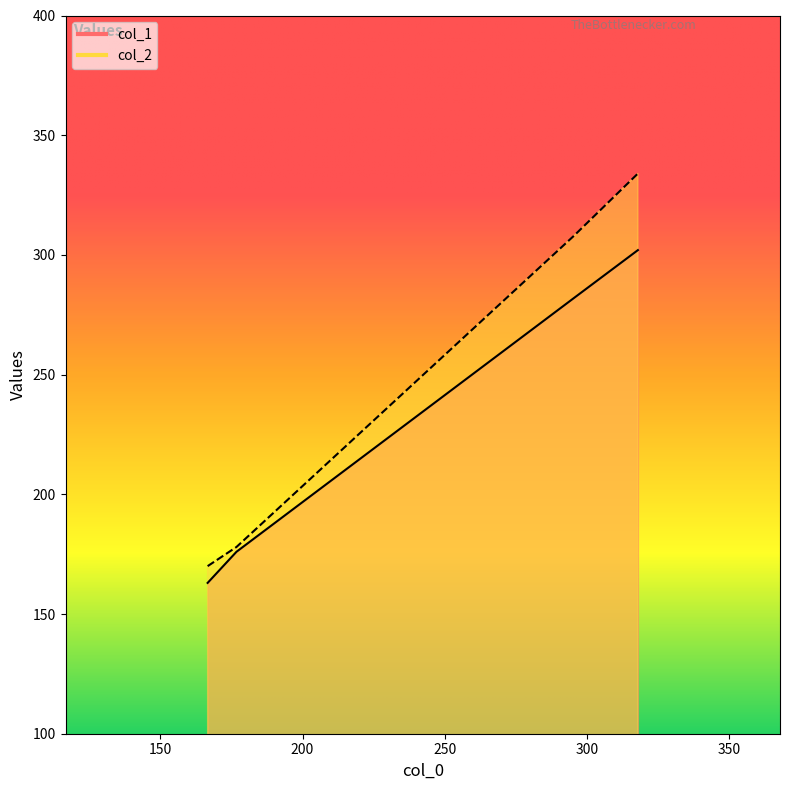

Does the chart display data point markers on the line(s)?

No